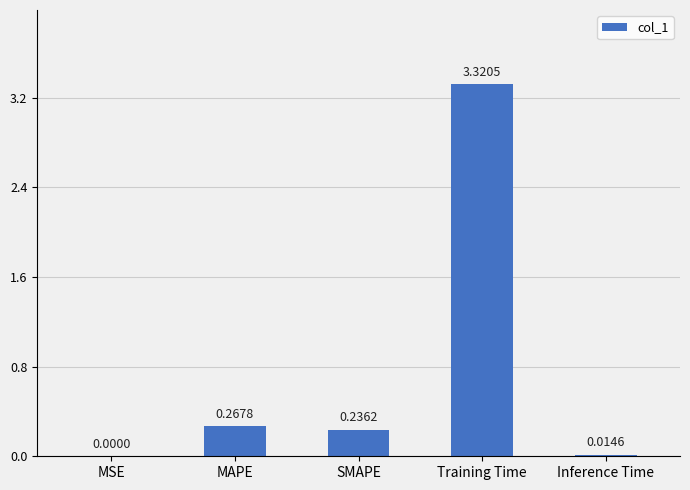

Where is the data nearest to the value 1?

MAPE